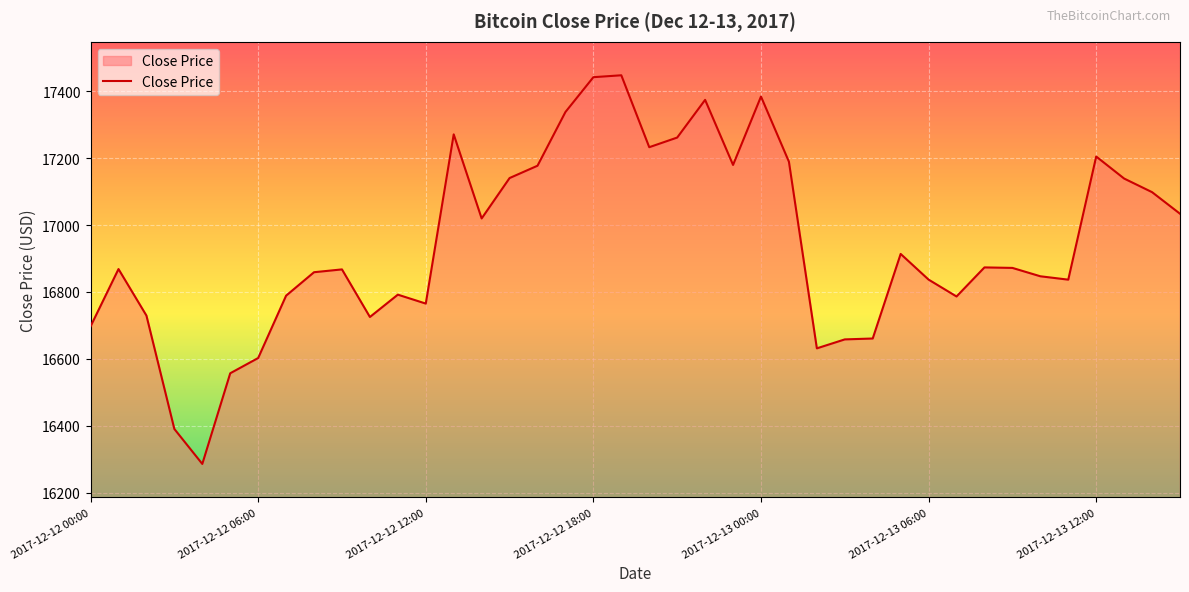

What is the difference between the second highest and minimum values?

1156.7